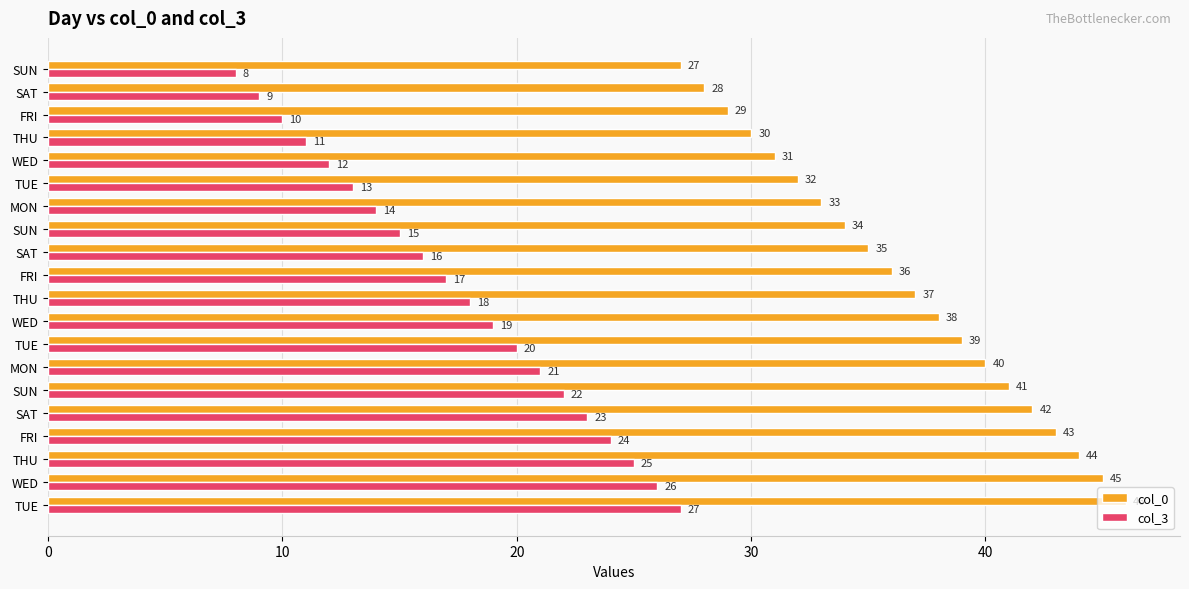

How many values in the col_0 series are below 37?

10